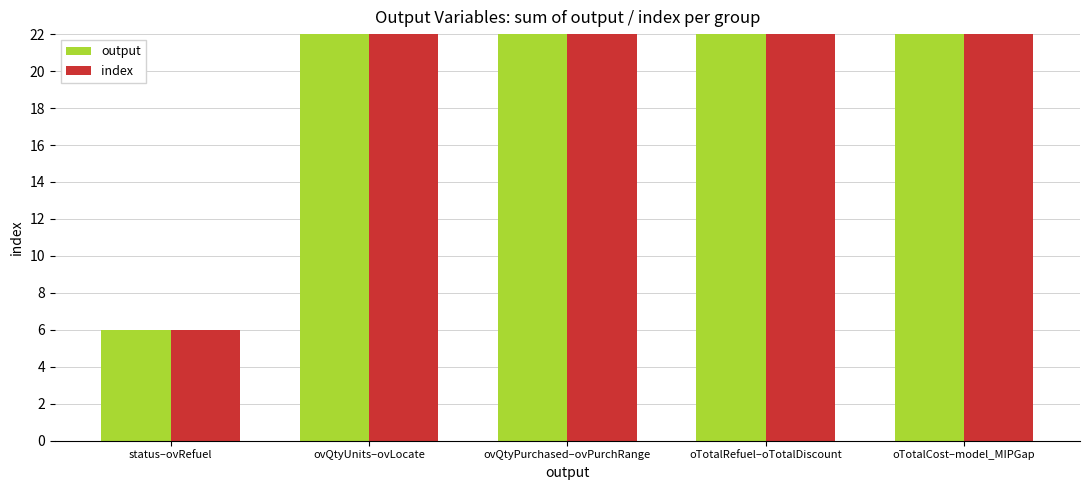

What is the difference between the index values at oTotalCost–model_MIPGap and ovQtyUnits–ovLocate?

48